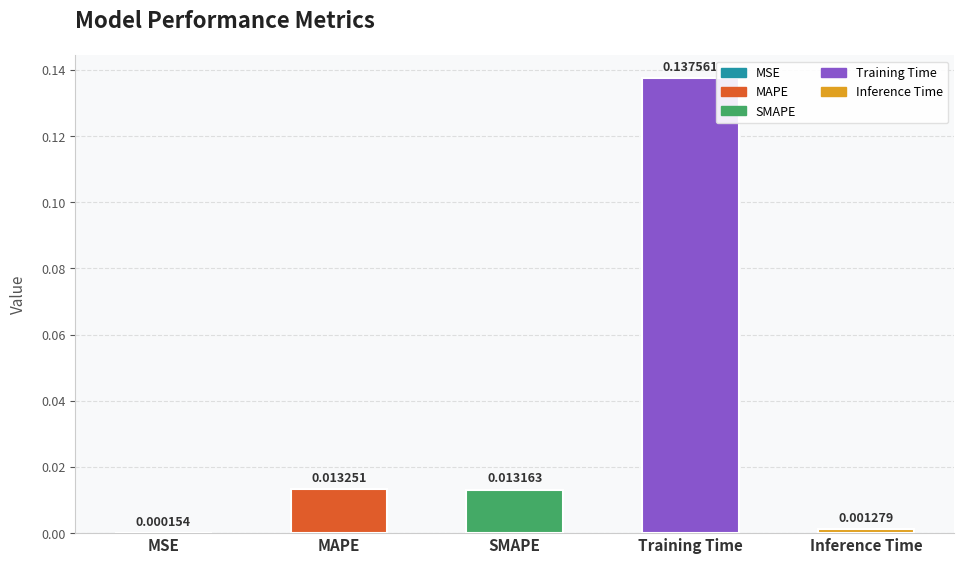

Where is the data nearest to the value 0?

MSE